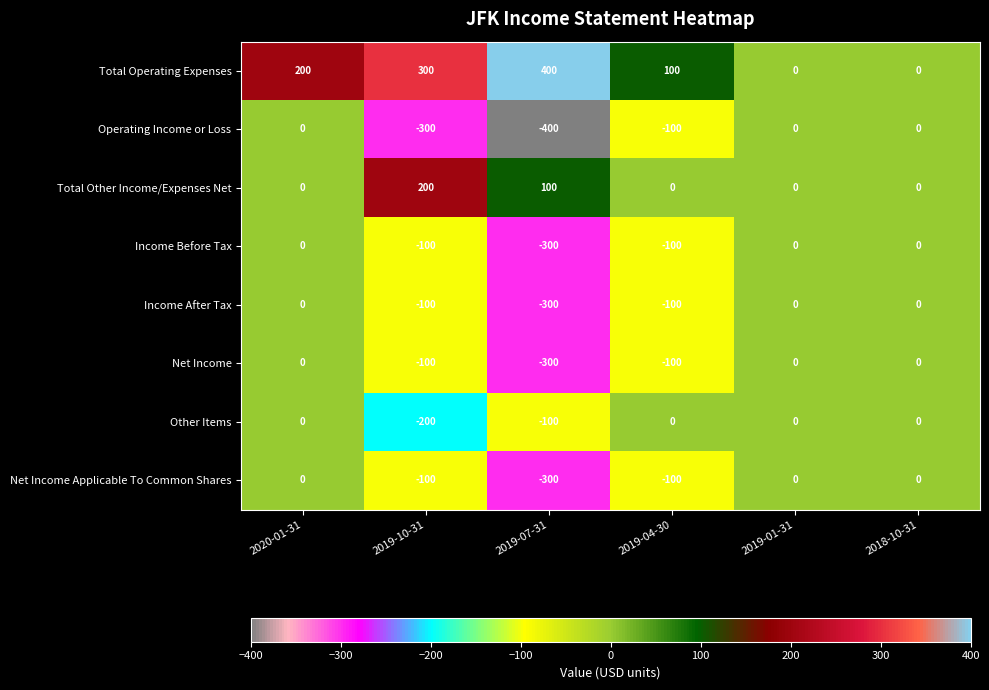

Is the value of Net Income Applicable To Common Shares at 2020-01-31 greater than the value of Income After Tax at 2019-10-31?

Yes